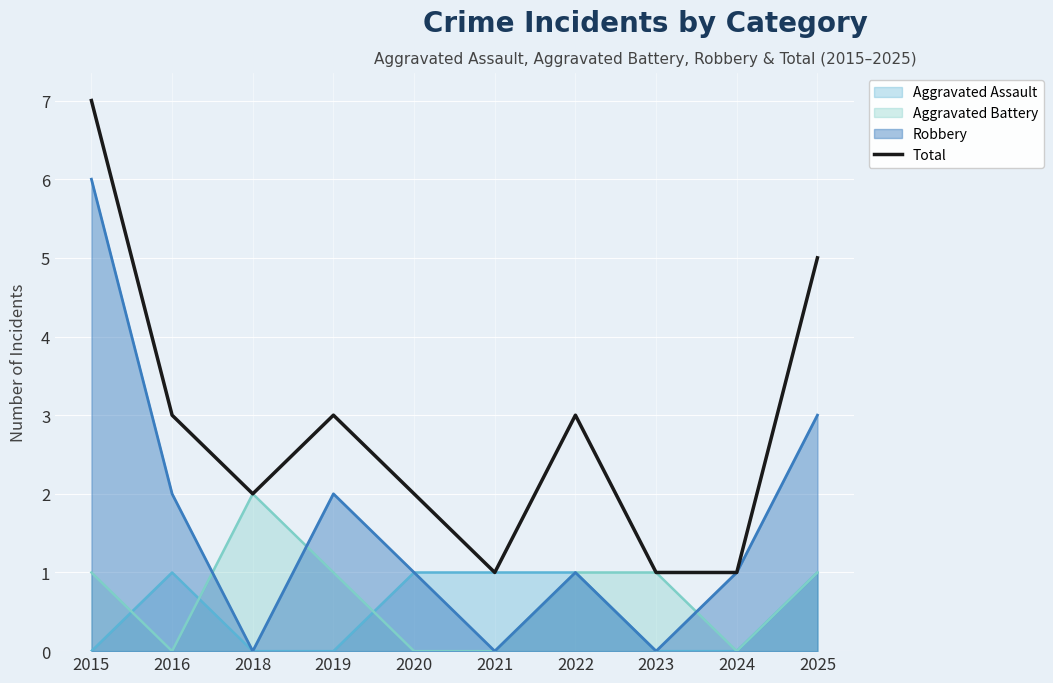

What is the difference between the maximum and second lowest values?

6